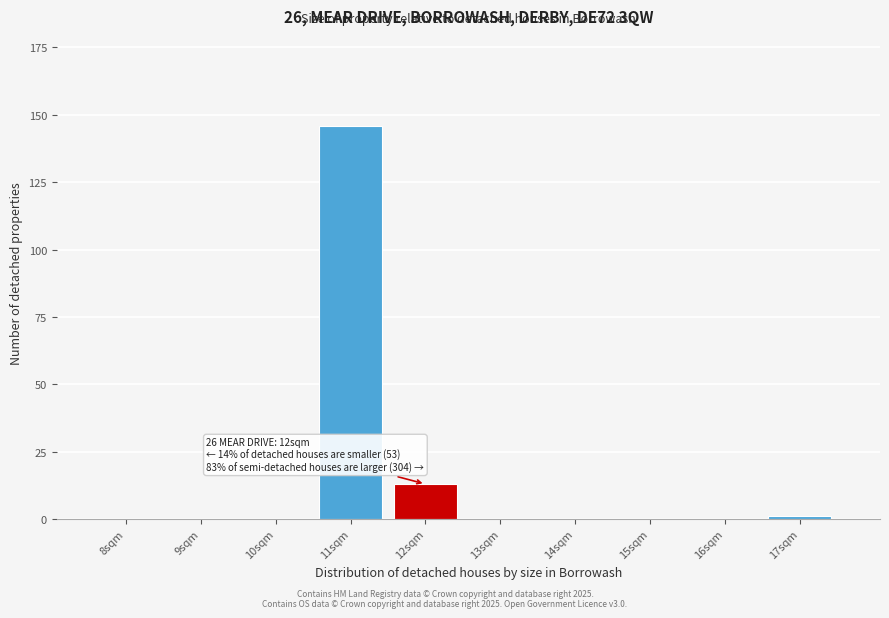

Reading right to left, what are all the values shown in this chart?

17sqm=1	16sqm=0	15sqm=0	14sqm=0	13sqm=0	12sqm=13	11sqm=146	10sqm=0	9sqm=0	8sqm=0